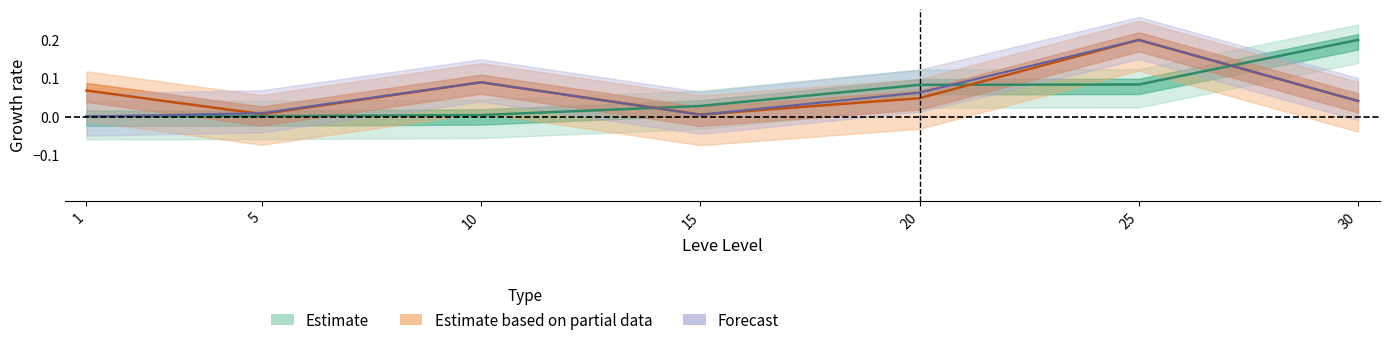

True or false: LevePriceHQ has a value of 0.1 at 20.

True